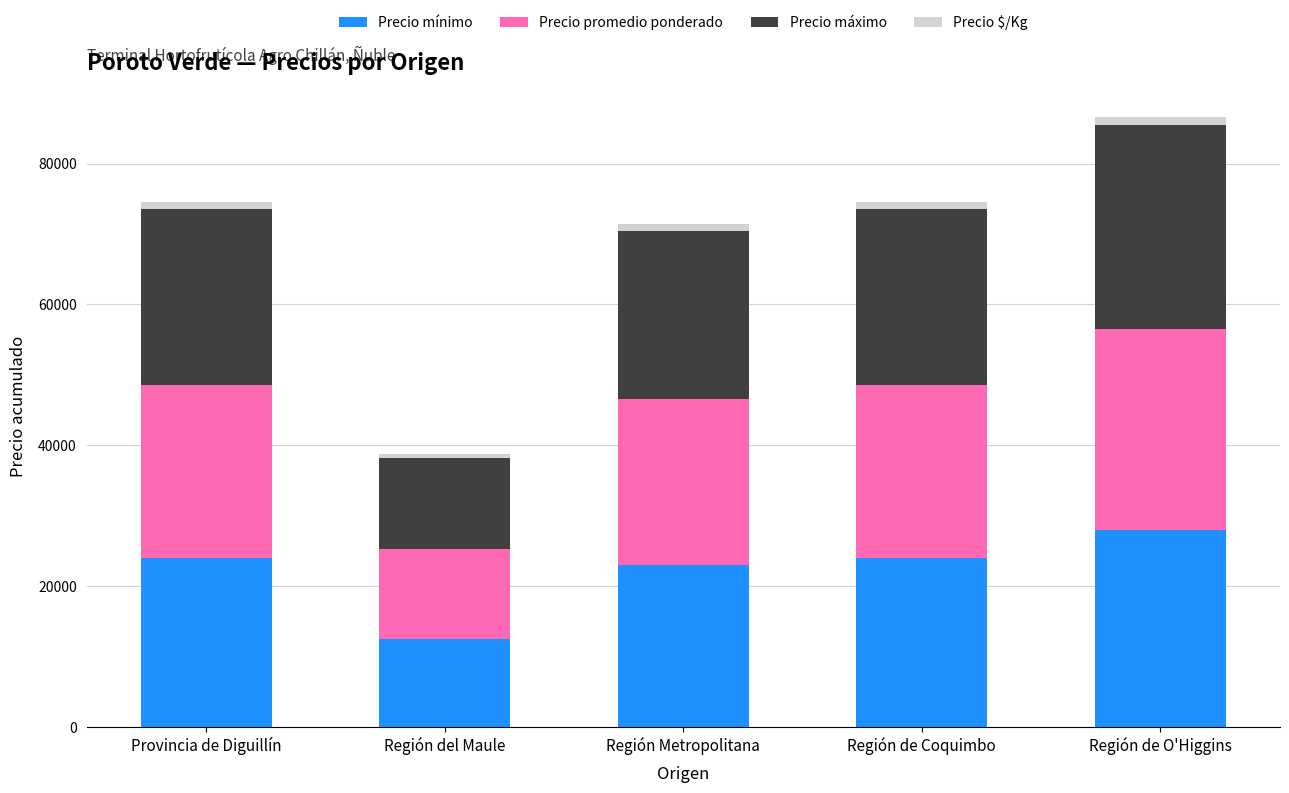

Reading right to left, transcribe the values for Precio mínimo.

28000	24000	23000	12500	24000